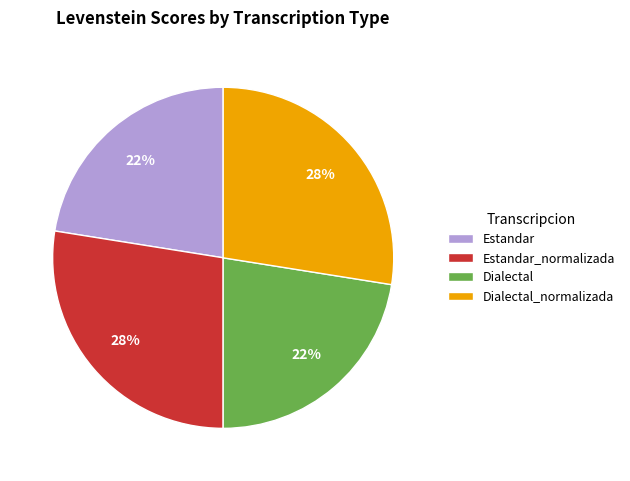

To the nearest percent, what is the average slice percentage?

25%